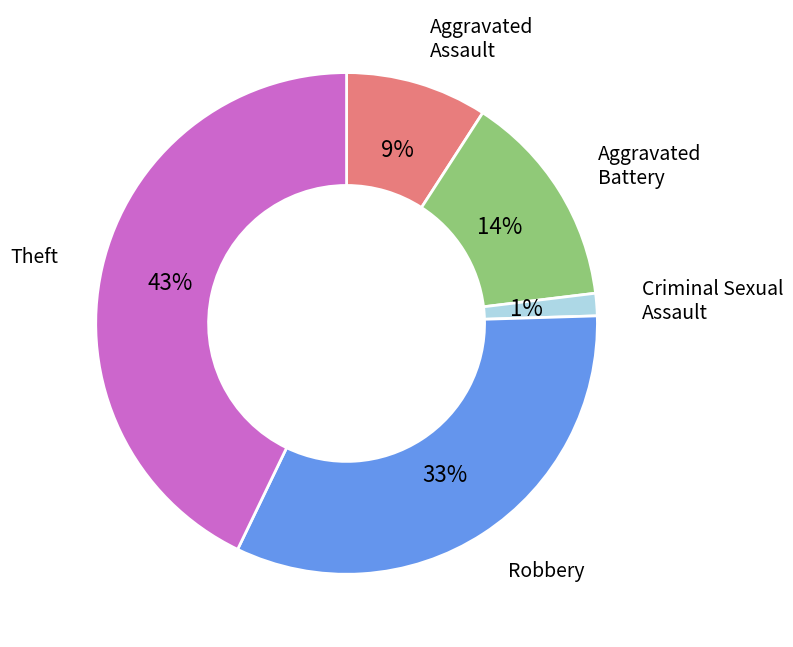

How many slices are in this pie chart?

5